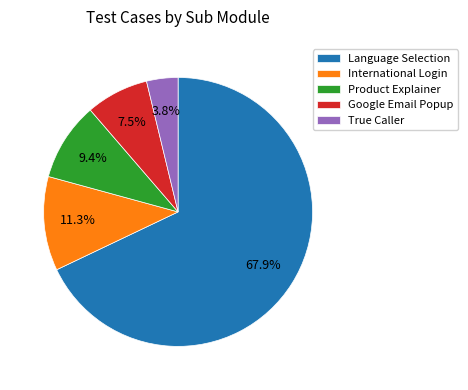

True or false: True Caller accounts for 4% of the total.

True